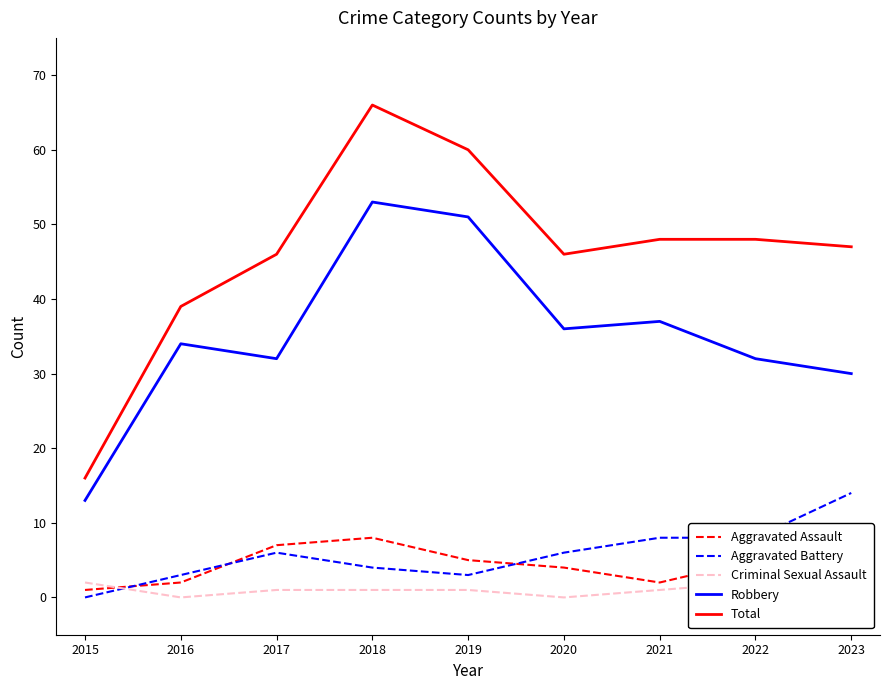

At which label does Aggravated Battery reach its minimum?

2015